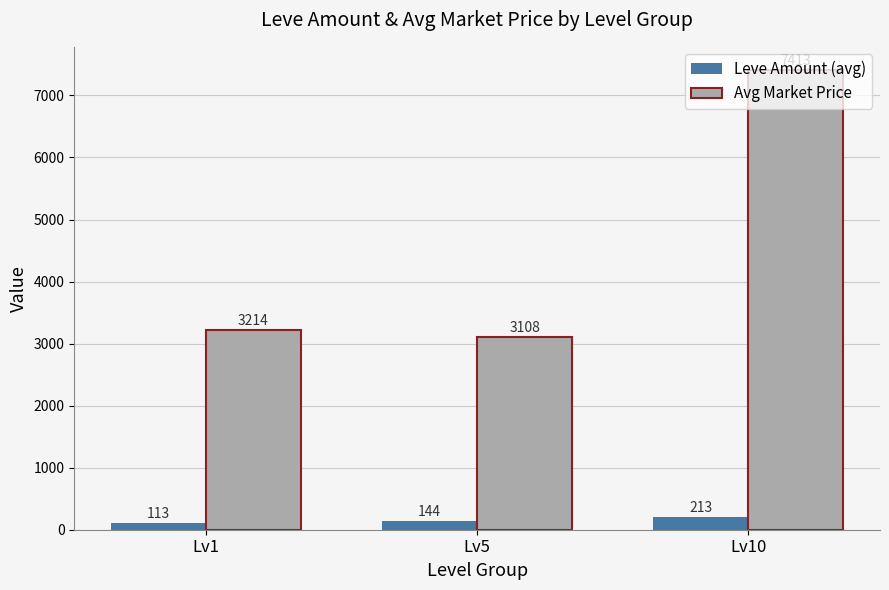

At Lv5, list the series in order from smallest to largest.

Leve Amount (avg), Avg Market Price